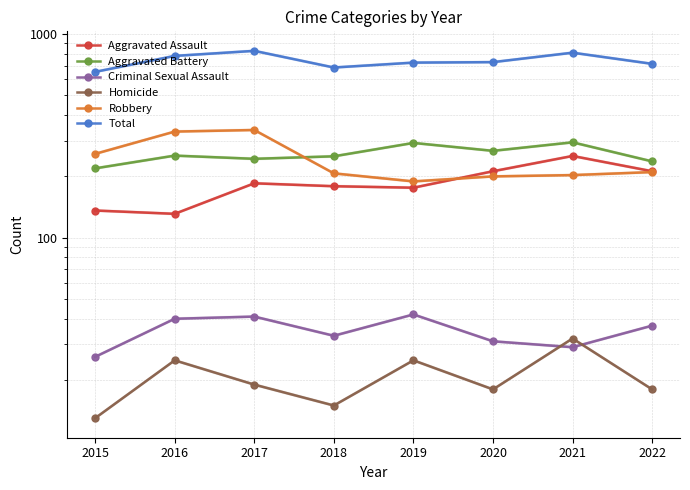

How many data points does each series have?

8